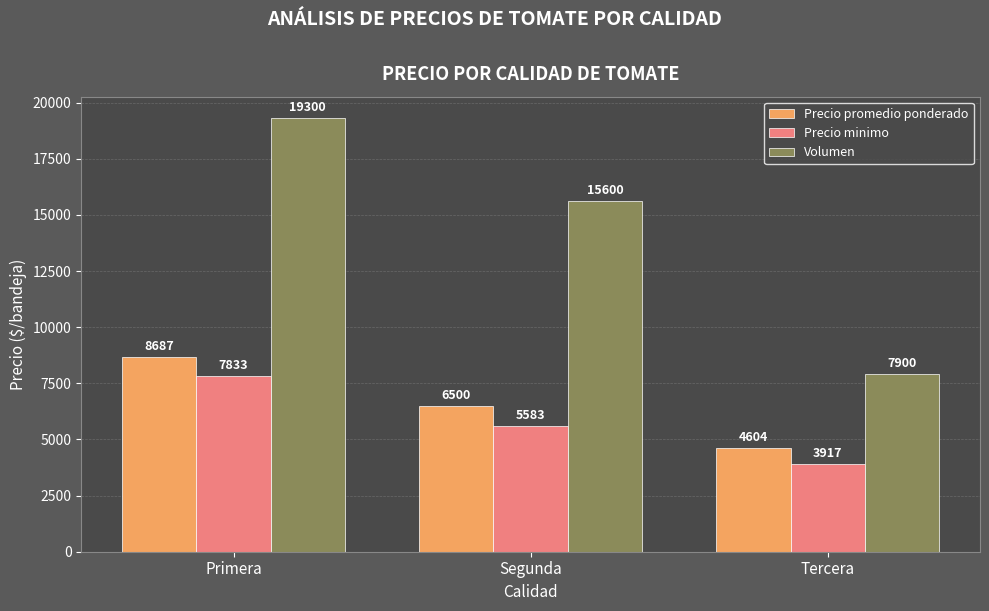

Which label corresponds to the smallest value in the chart?

Tercera